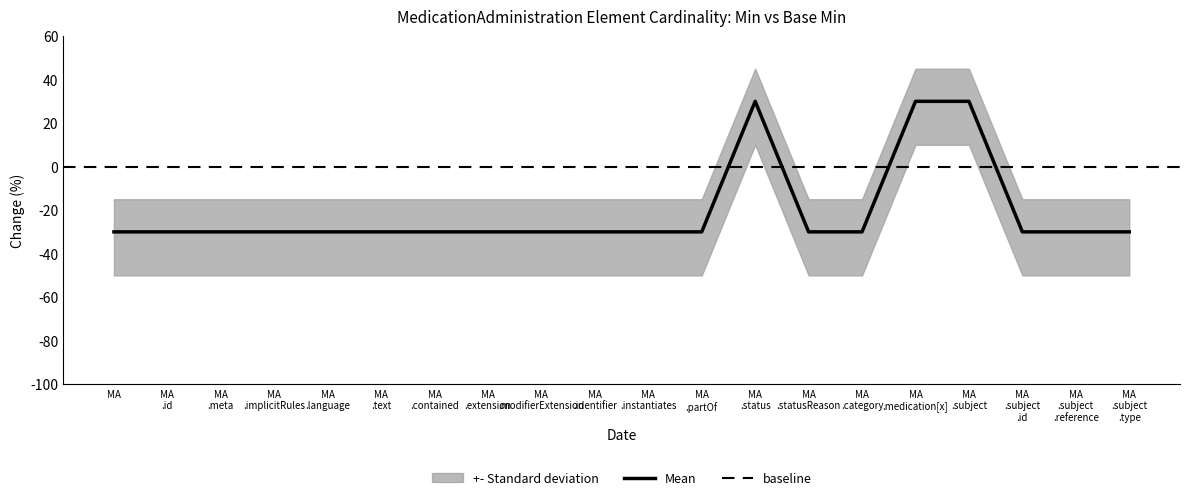

Reading left to right, what are all the values shown in this chart?

MA=-30	MA
.id=-30	MA
.meta=-30	MA
.implicitRules=-30	MA
.language=-30	MA
.text=-30	MA
.contained=-30	MA
.extension=-30	MA
.modifierExtension=-30	MA
.identifier=-30	MA
.instantiates=-30	MA
.partOf=-30	MA
.status=30	MA
.statusReason=-30	MA
.category=-30	MA
.medication[x]=30	MA
.subject=30	MA
.subject
.id=-30	MA
.subject
.reference=-30	MA
.subject
.type=-30